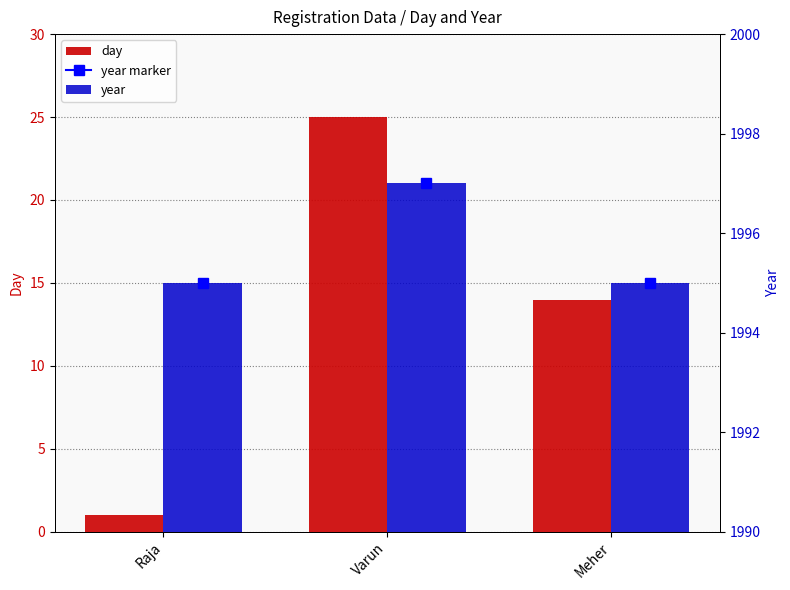

What is the value of the day bar at the 1st from the left?

1